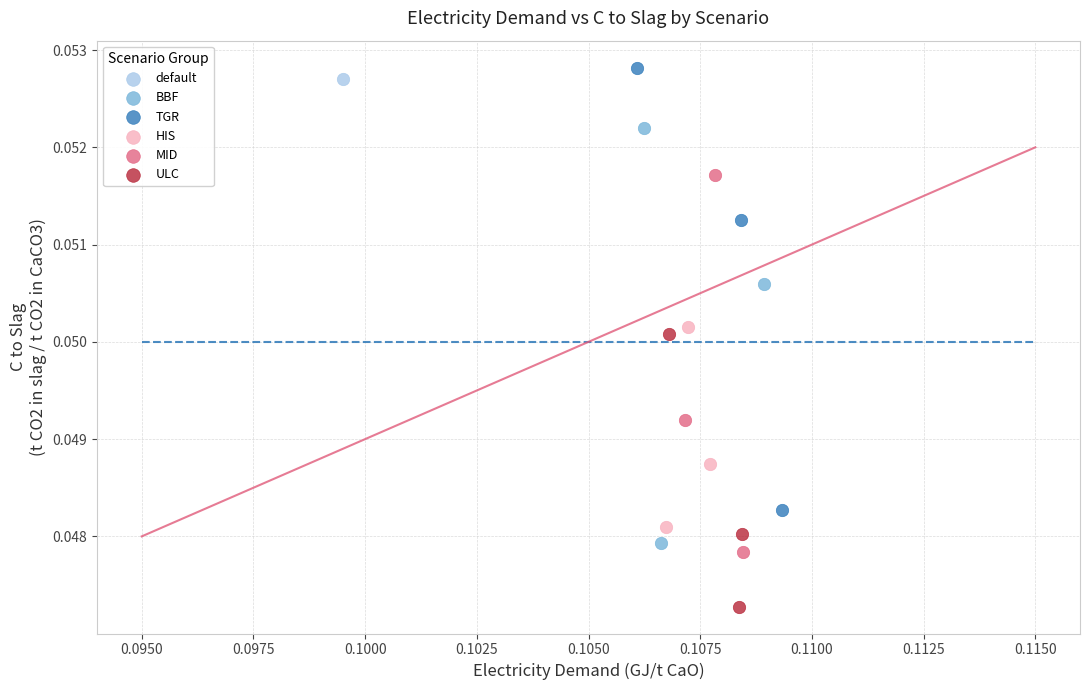

What are all the series names shown in the legend?

default, BBF, TGR, HIS, MID, ULC